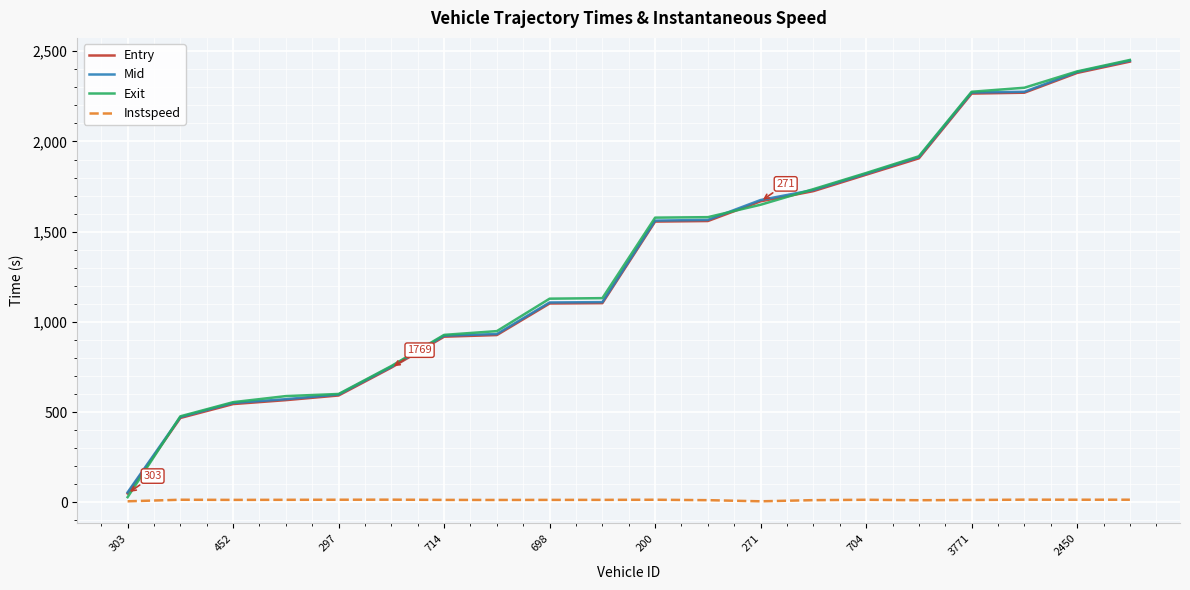

Which series has the widest spread of values?

Exit